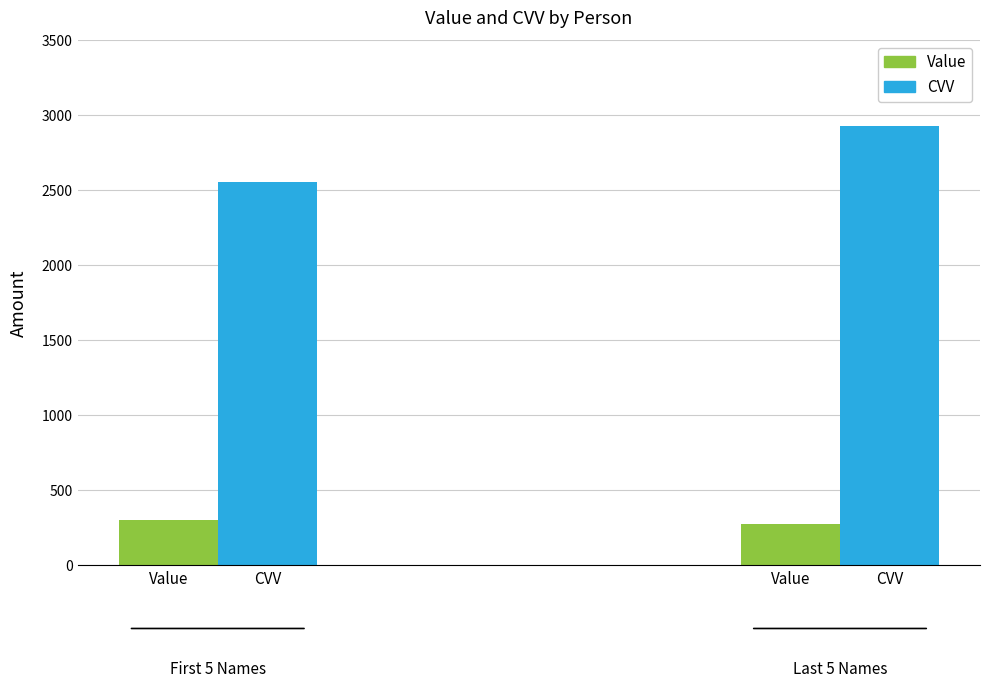

How many bars are there in total?

4